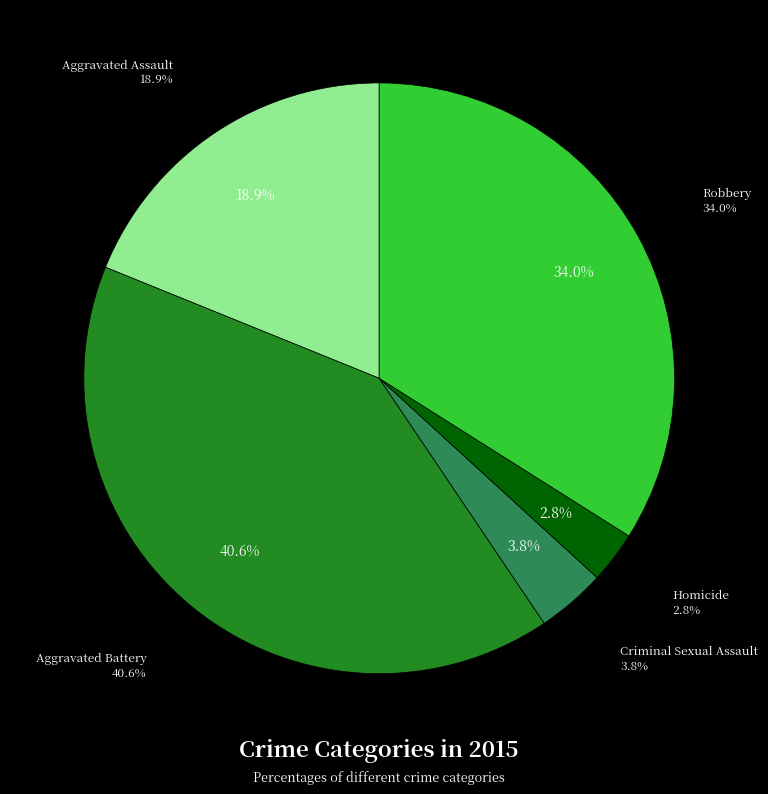

Combined, what portion of the pie is Aggravated Assault and Aggravated Battery?

59.4%